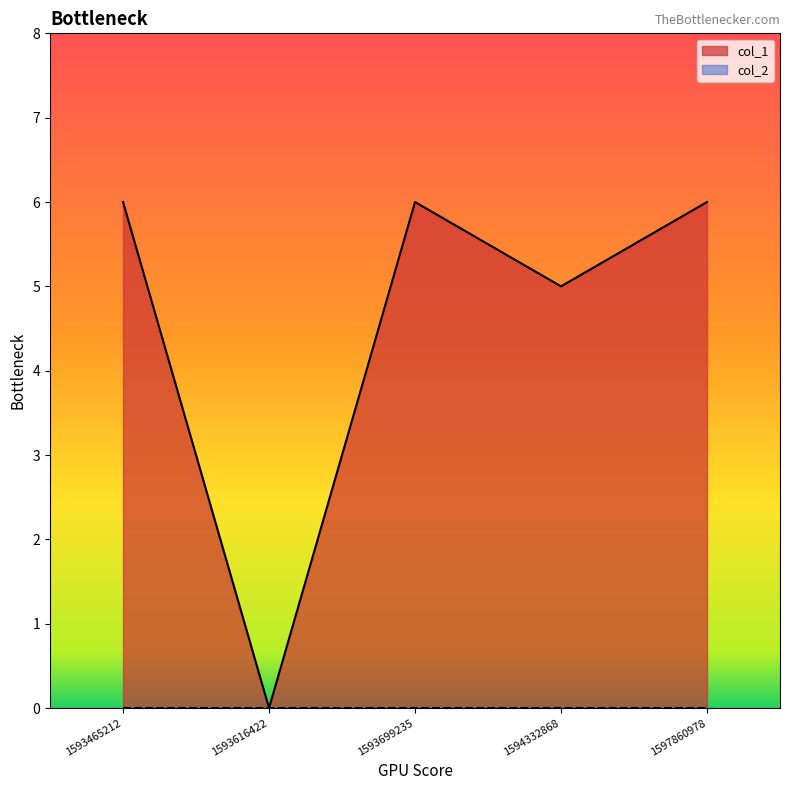

What is the sum of the values at 1593616422 and 1597860978?

6